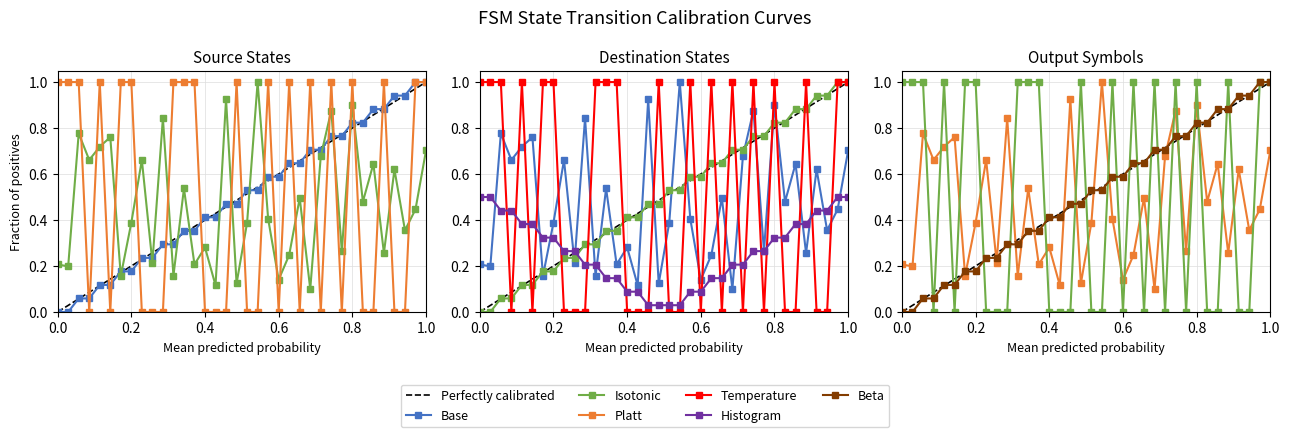

Reading left to right, extract all data points from this chart.

source_state: 0=0.0	1=0.0	2=0.1	3=0.1	4=0.1	5=0.1	6=0.2	7=0.2	8=0.2	9=0.2	10=0.3	11=0.3	12=0.4	13=0.4	14=0.4	15=0.4	16=0.5	17=0.5	18=0.5	19=0.5	20=0.6	21=0.6	22=0.6	23=0.6	24=0.7	25=0.7	26=0.8	27=0.8	28=0.8	29=0.8	30=0.9	31=0.9	32=0.9	33=0.9	34=1.0	35=1.0
destination_state: 0=0.2	1=0.2	2=0.8	3=0.7	4=0.7	5=0.8	6=0.2	7=0.4	8=0.7	9=0.2	10=0.8	11=0.2	12=0.5	13=0.2	14=0.3	15=0.1	16=0.9	17=0.1	18=0.4	19=1.0	20=0.4	21=0.1	22=0.2	23=0.5	24=0.1	25=0.7	26=0.9	27=0.3	28=0.9	29=0.5	30=0.6	31=0.3	32=0.6	33=0.4	34=0.4	35=0.7
output_symbol: 0=1.0	1=1.0	2=1.0	3=0.0	4=1.0	5=0.0	6=1.0	7=1.0	8=0.0	9=0.0	10=0.0	11=1.0	12=1.0	13=1.0	14=0.0	15=0.0	16=0.0	17=1.0	18=0.0	19=0.0	20=1.0	21=0.0	22=1.0	23=0.0	24=1.0	25=0.0	26=1.0	27=0.0	28=1.0	29=0.0	30=0.0	31=1.0	32=0.0	33=0.0	34=1.0	35=1.0